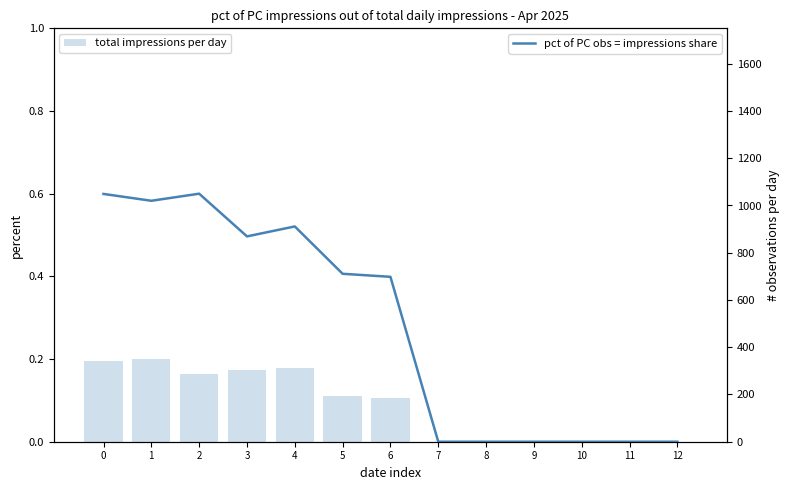

What is the maximum value for total impressions per day?

350.0